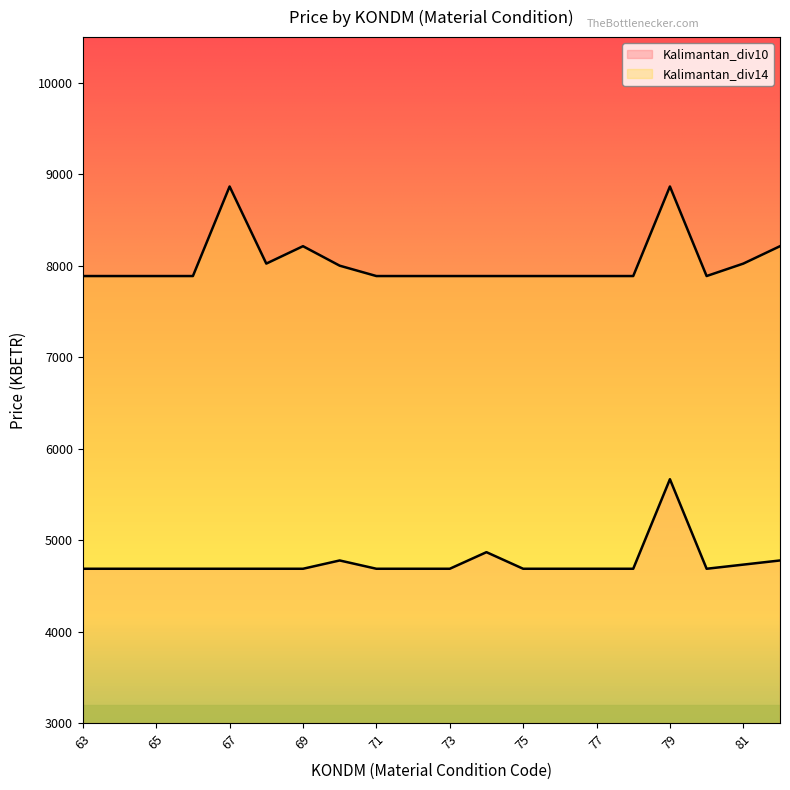

What are all the series names shown in the legend?

Kalimantan_div10, Kalimantan_div14